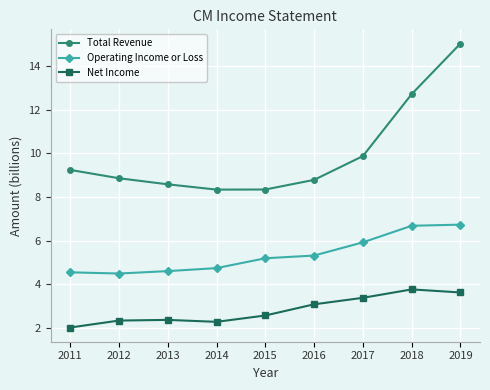

The value of Total Revenue at 2014 is 5.6. True or false?

False